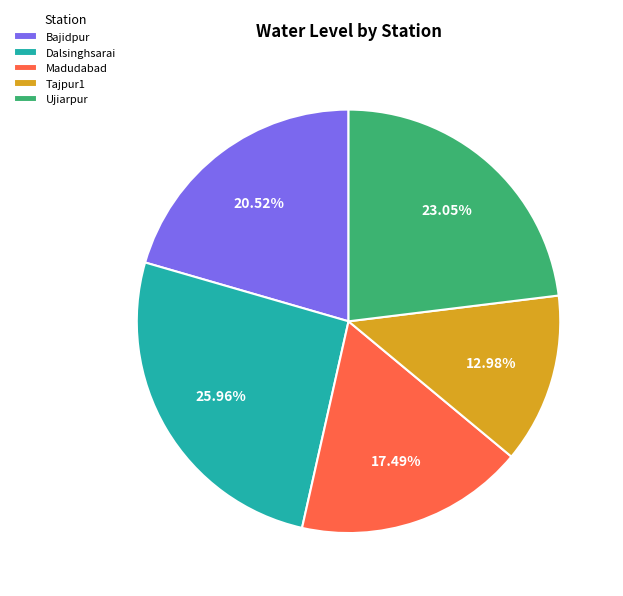

Which category has the biggest portion of the pie?

Dalsinghsarai